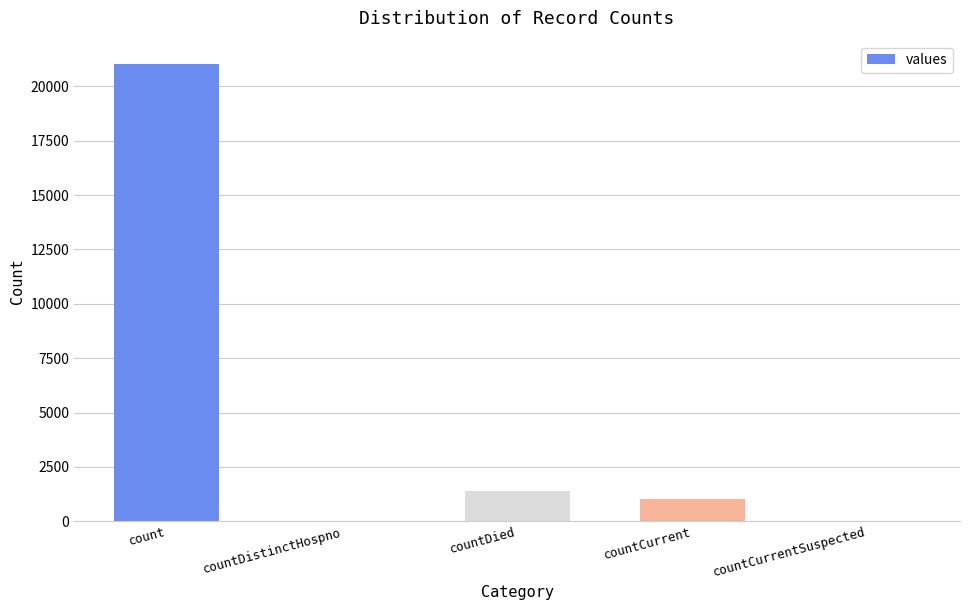

How many distinct data groups are displayed?

1